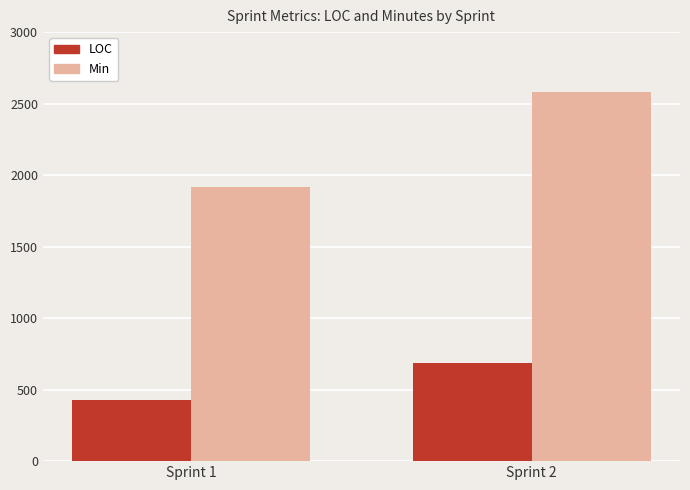

True or false: LOC has a value of 685 at Sprint 2.

True